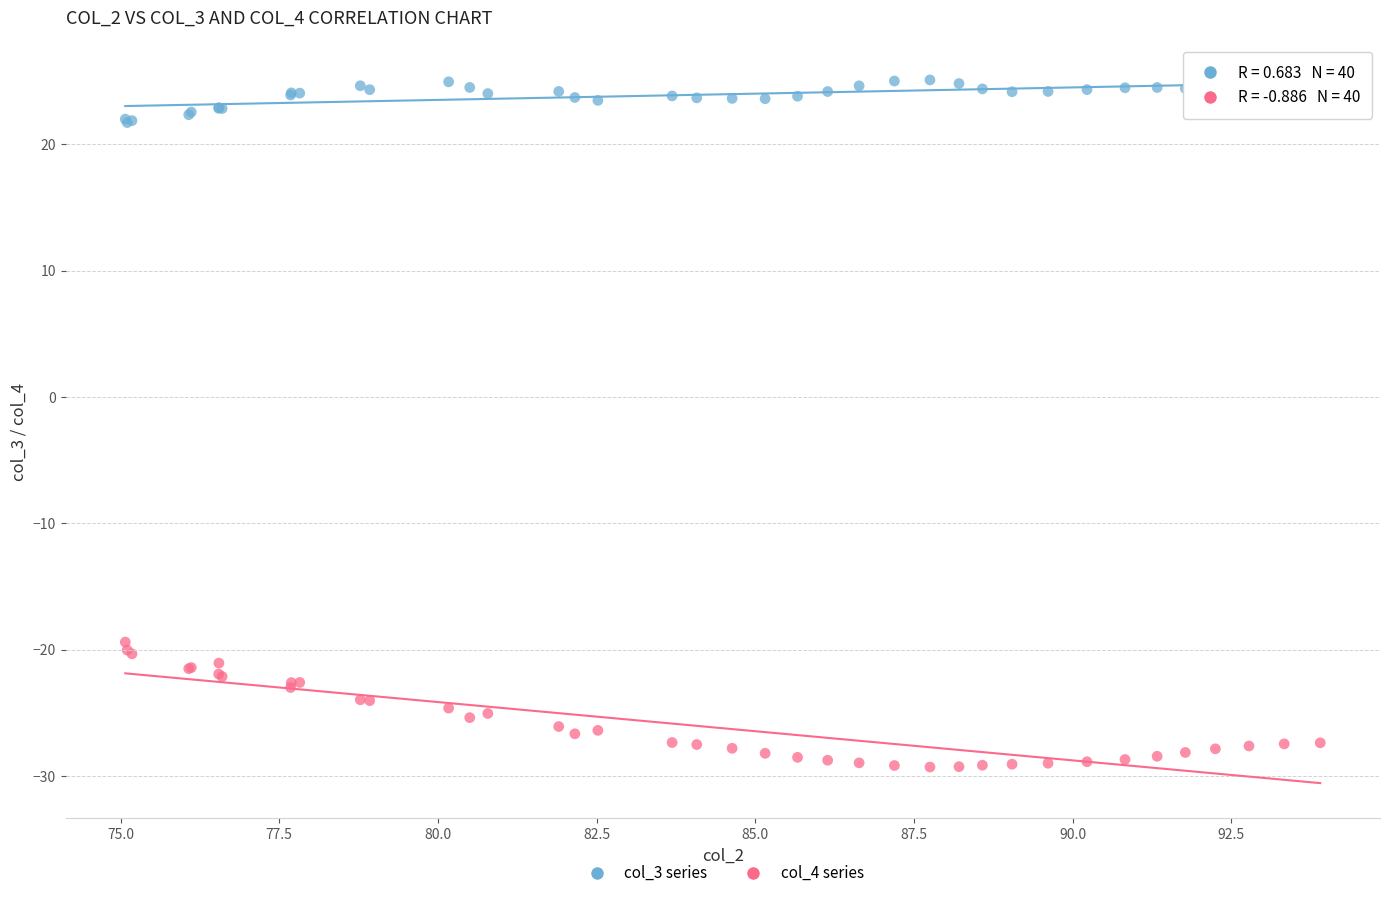

What is the X range (max minus min) for the scatter plot?

18.8